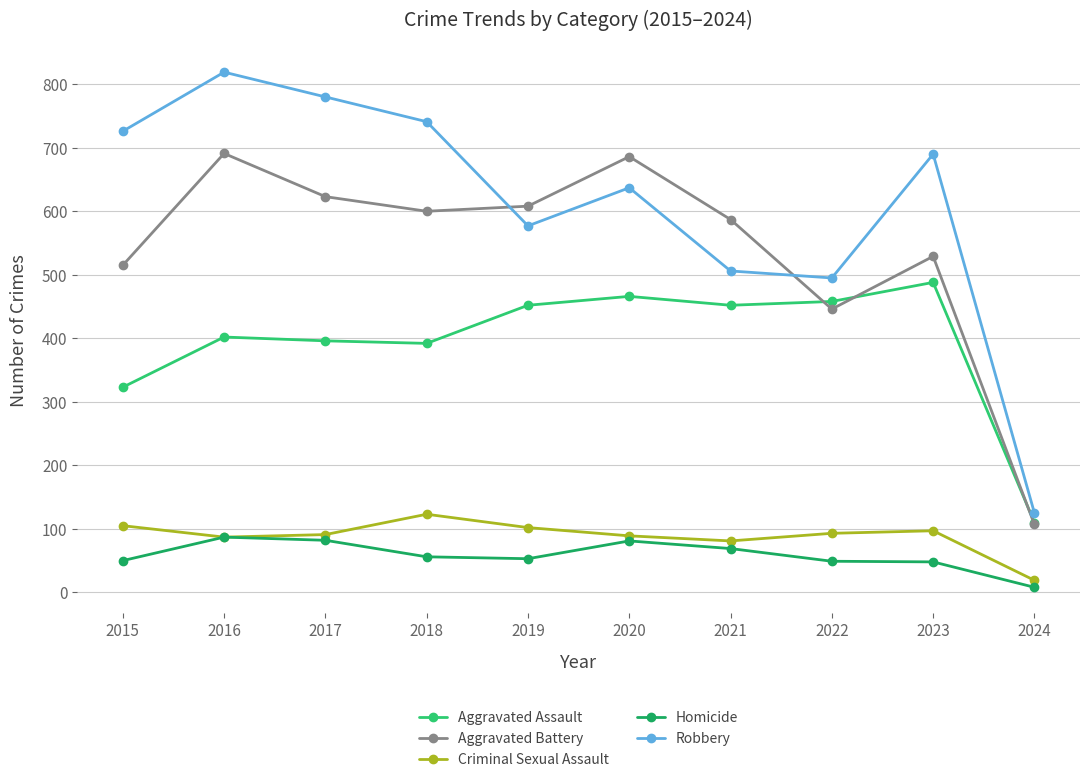

The value of Criminal Sexual Assault at 2023 is 163. True or false?

False